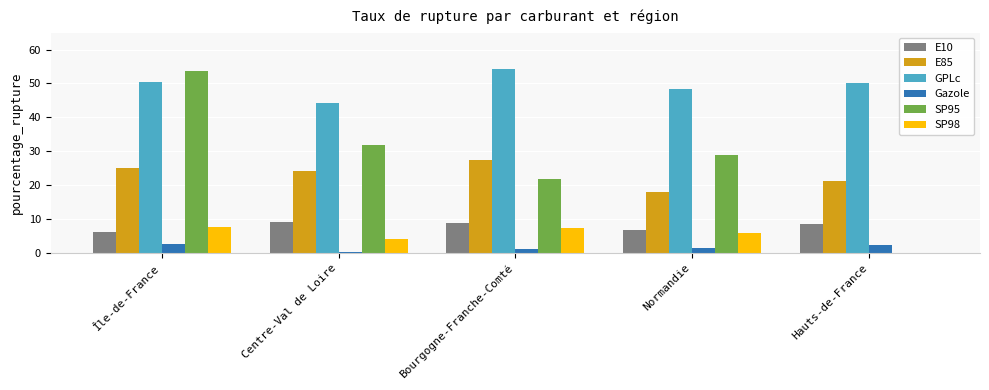

True or false: SP95 has a value of 21.9 at Bourgogne-Franche-Comté.

True